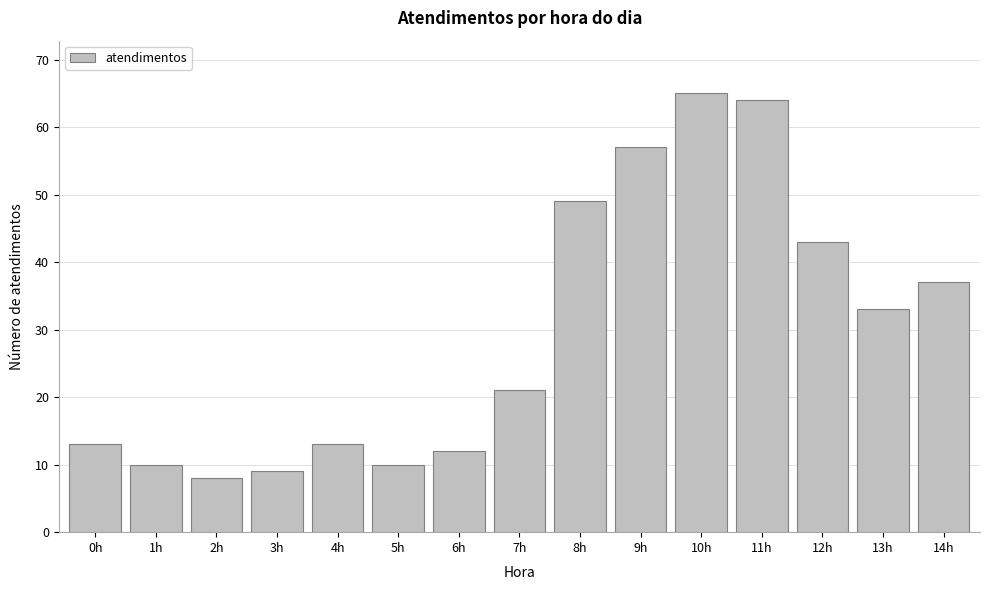

Reading right to left, list all the values displayed in this chart.

37	33	43	64	65	57	49	21	12	10	13	9	8	10	13